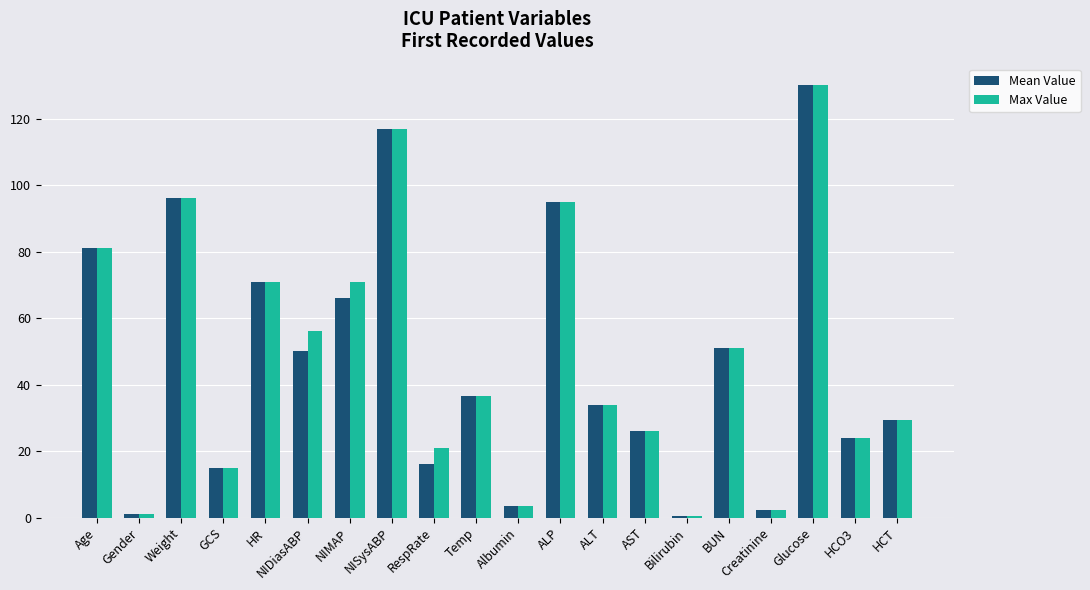

Is the value of Mean Value at Creatinine greater than the value of Max Value at GCS?

No